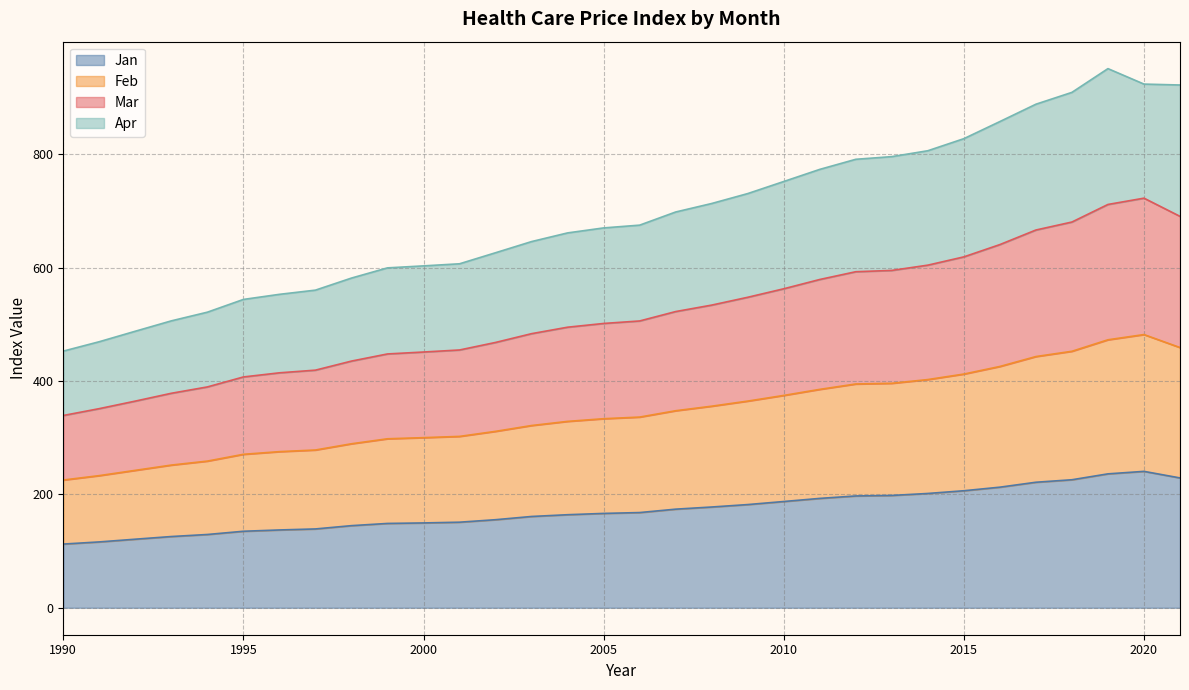

Does the chart display data point markers on the line(s)?

No